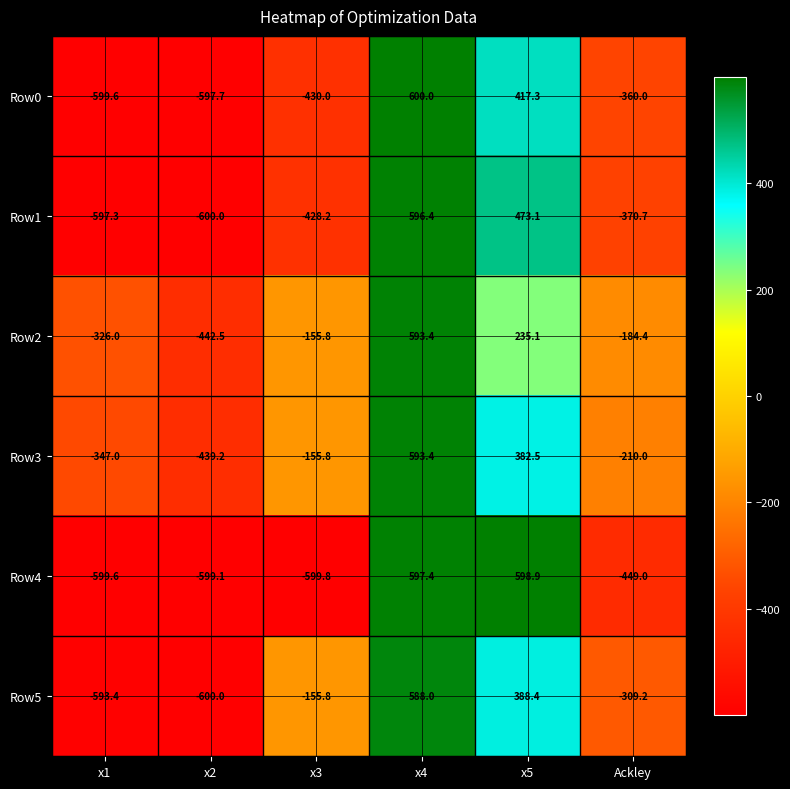

True or false: Row4 has a value of -215.2 at x3.

False